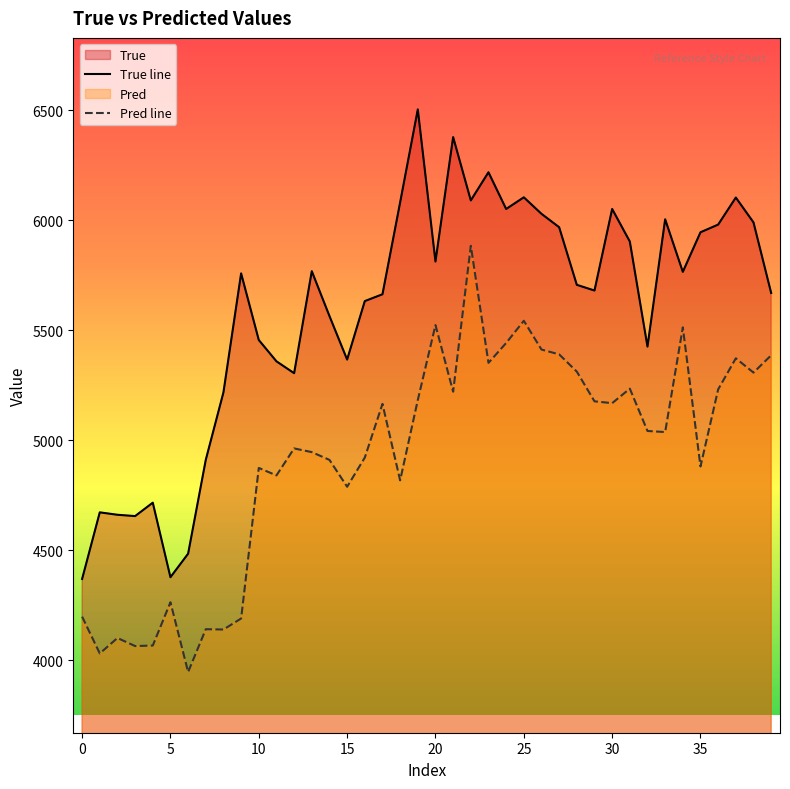

Rank the series at 35 from lowest to highest value.

Pred line, True line